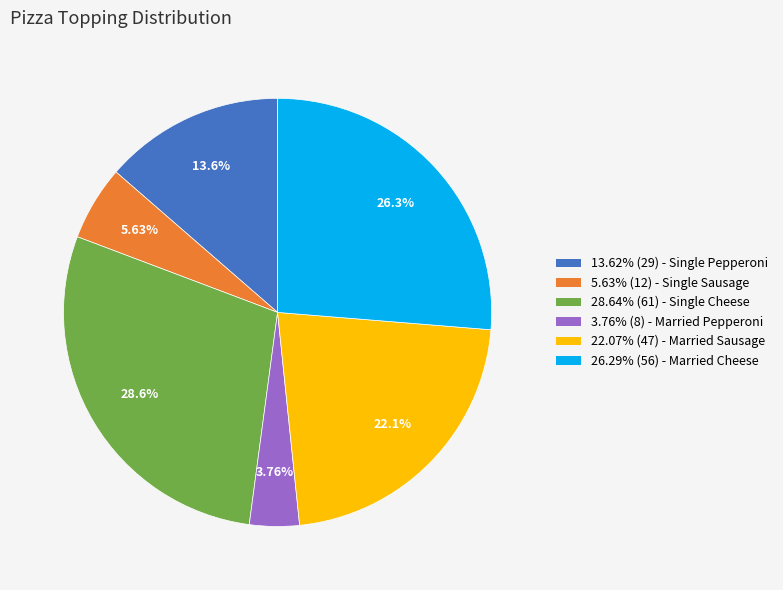

To the nearest percent, what is the average slice percentage?

17%